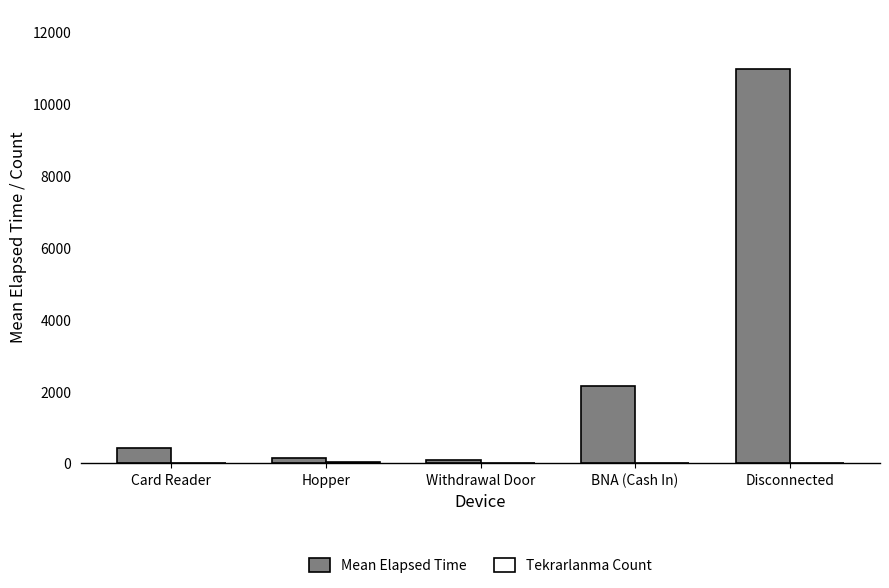

Is it true that Mean Elapsed Time equals 163.7 at Hopper?

True